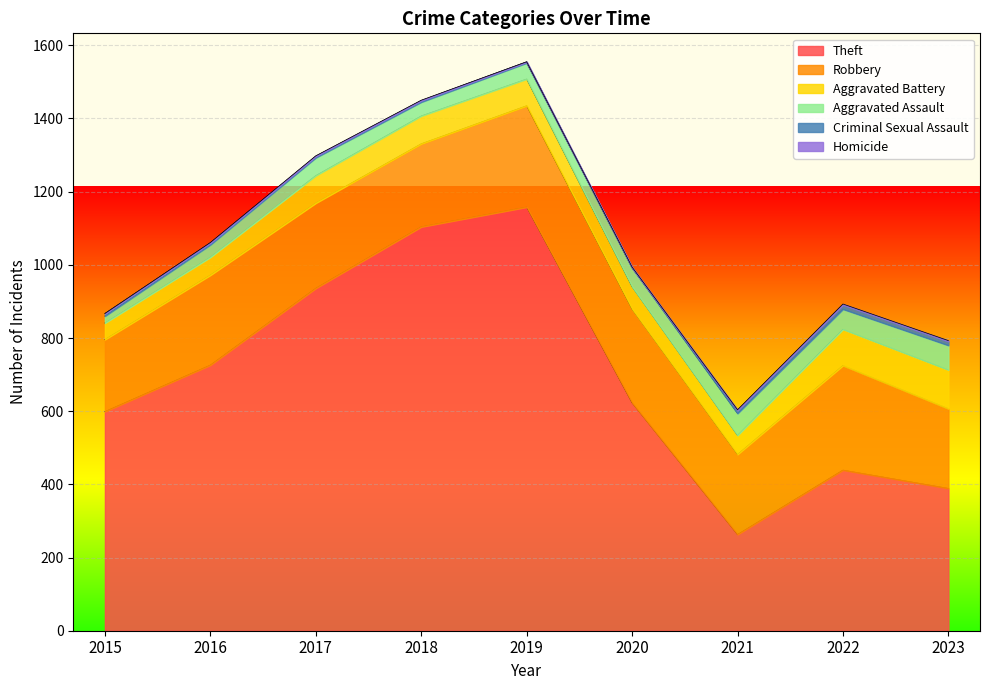

At which category is the sum across all series the highest?

2019